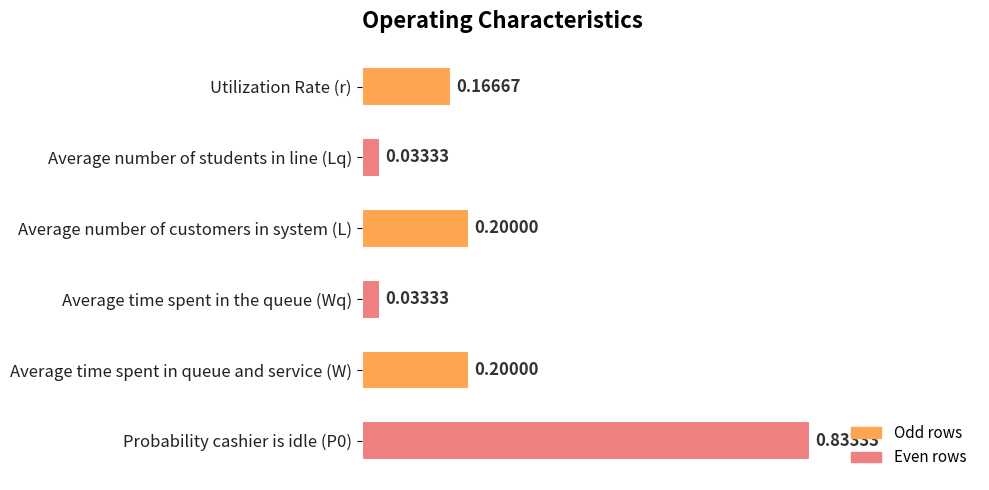

Which has a higher value, Average number of students in line (Lq) or Average time spent in queue and service (W)?

Average time spent in queue and service (W)